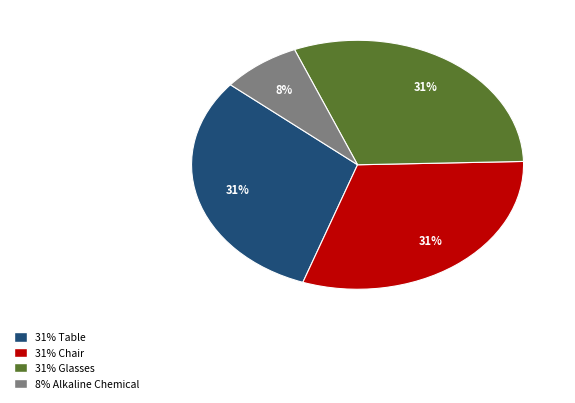

Between 8% Alkaline Chemical and 31% Glasses, which is larger?

31% Glasses